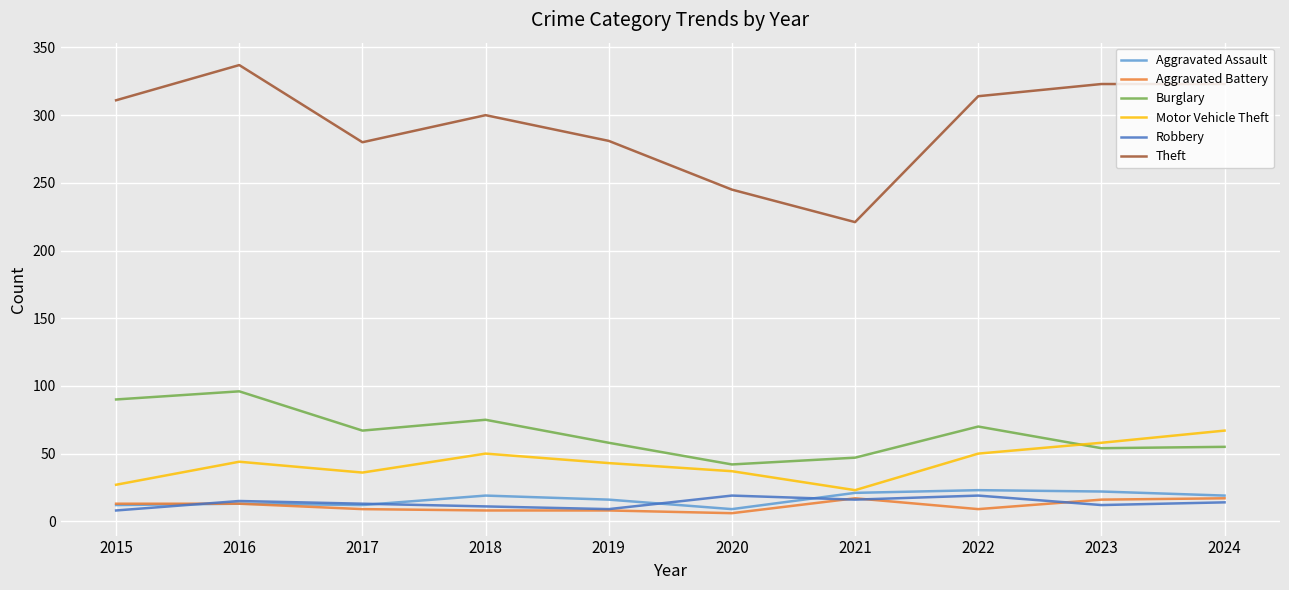

What is the total value across all series at 2023?

485